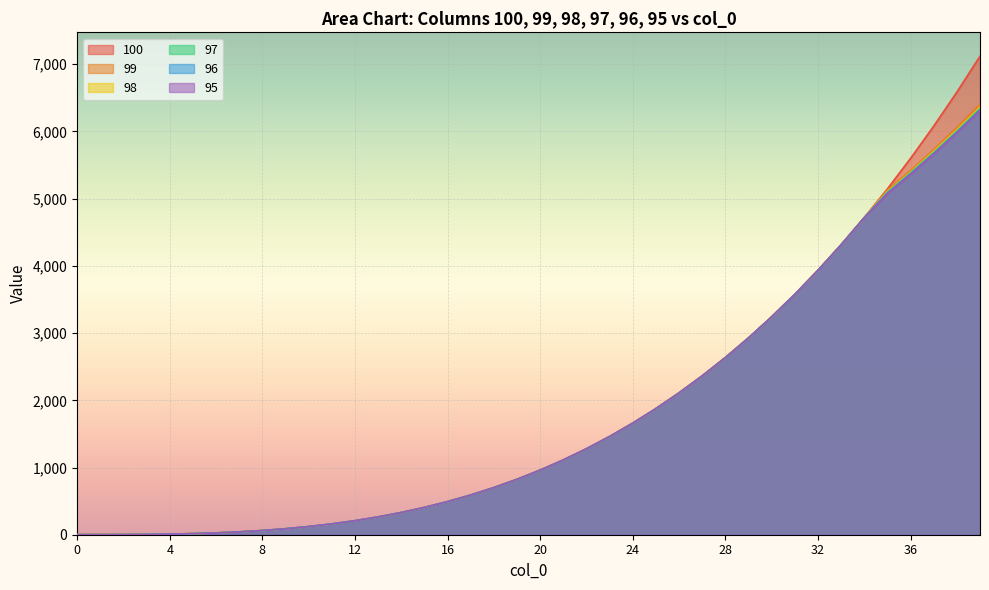

What is the value of the 100 point at the 21st from the left?

961.0